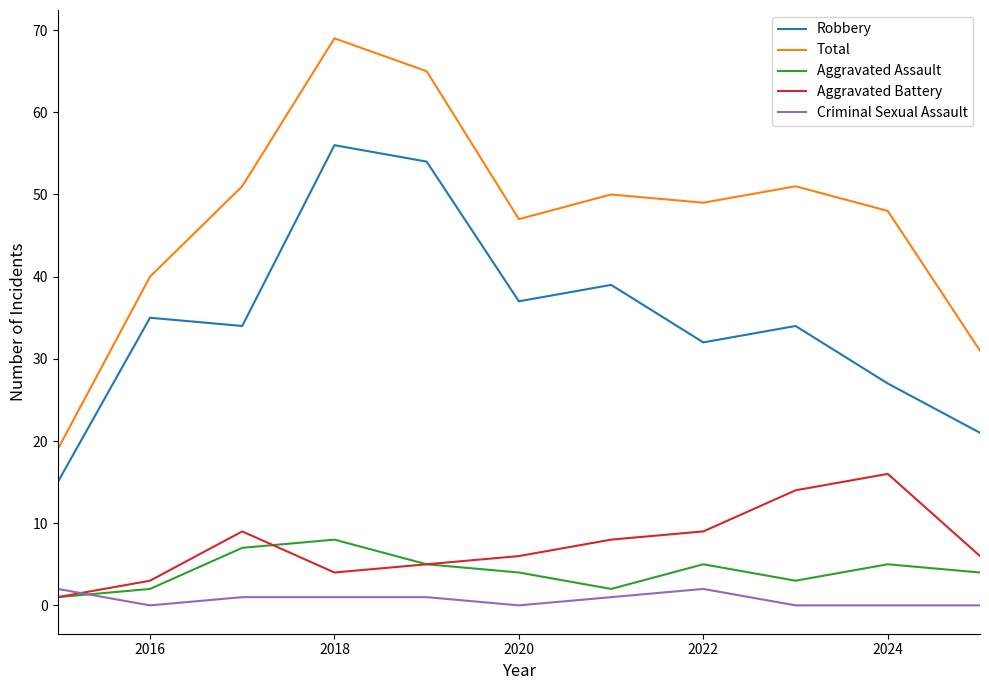

Which series has the largest total across all categories?

Total